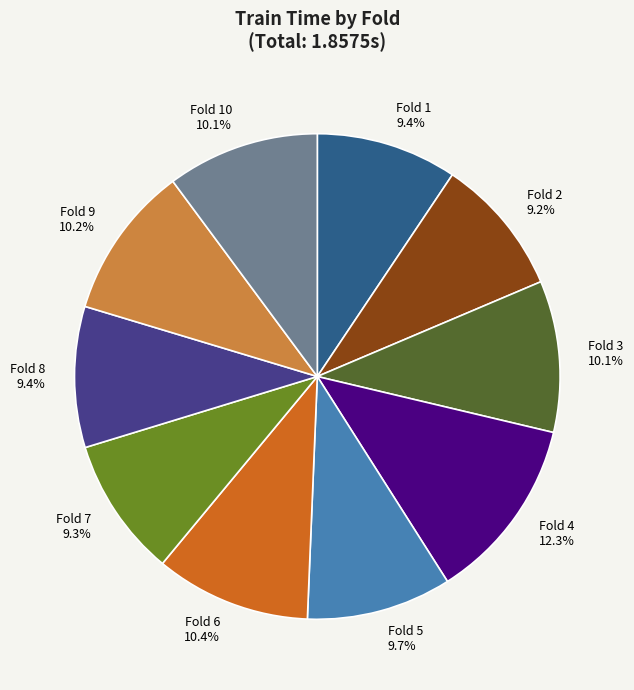

Which slice is the largest?

Fold 4